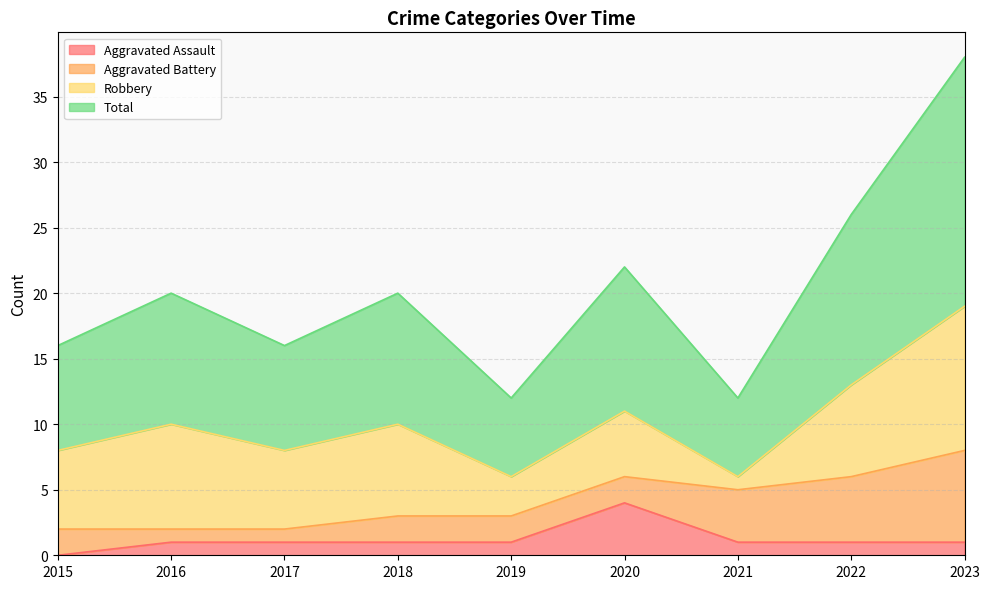

True or false: Total has a value of 6 at 2019.

True